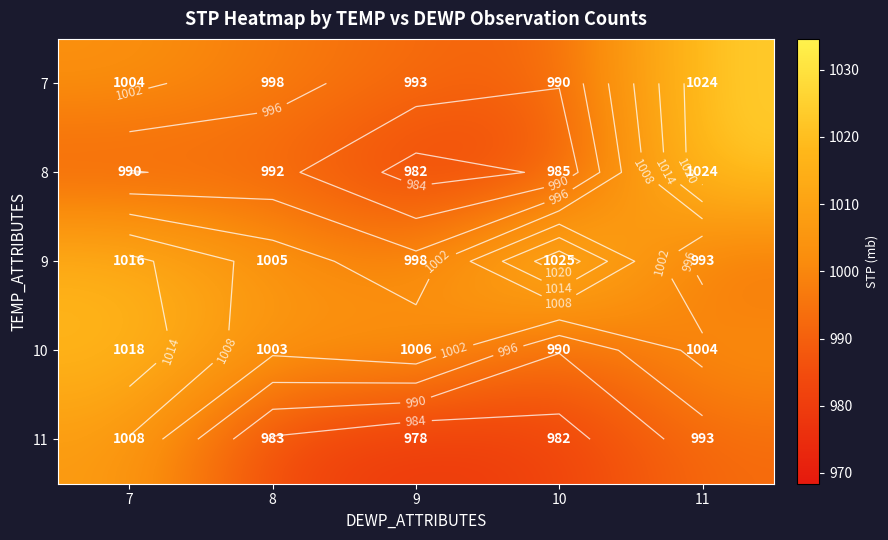

At which label does 10 first exceed 1004?

7